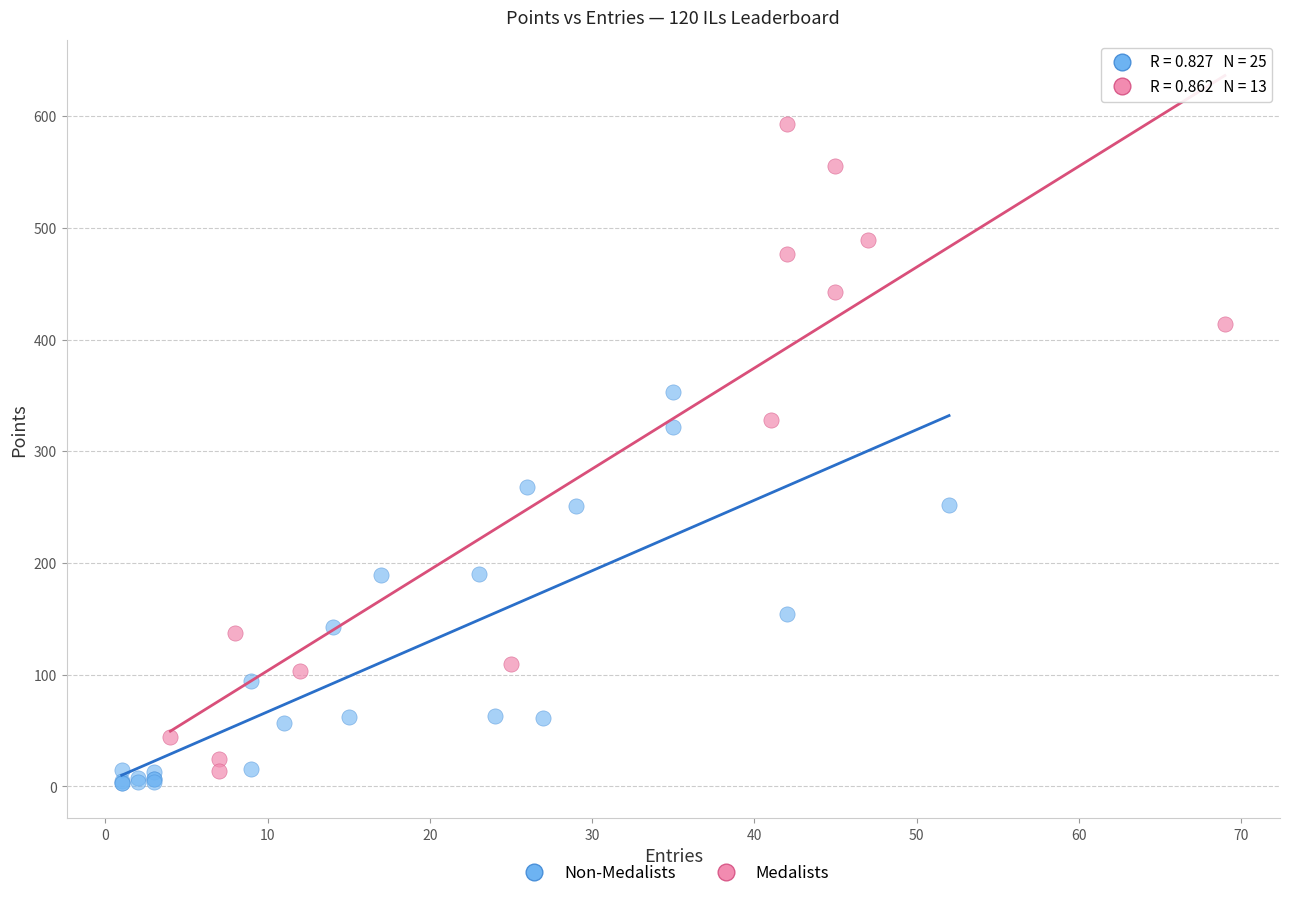

Which series reaches the maximum Y coordinate?

Medalists